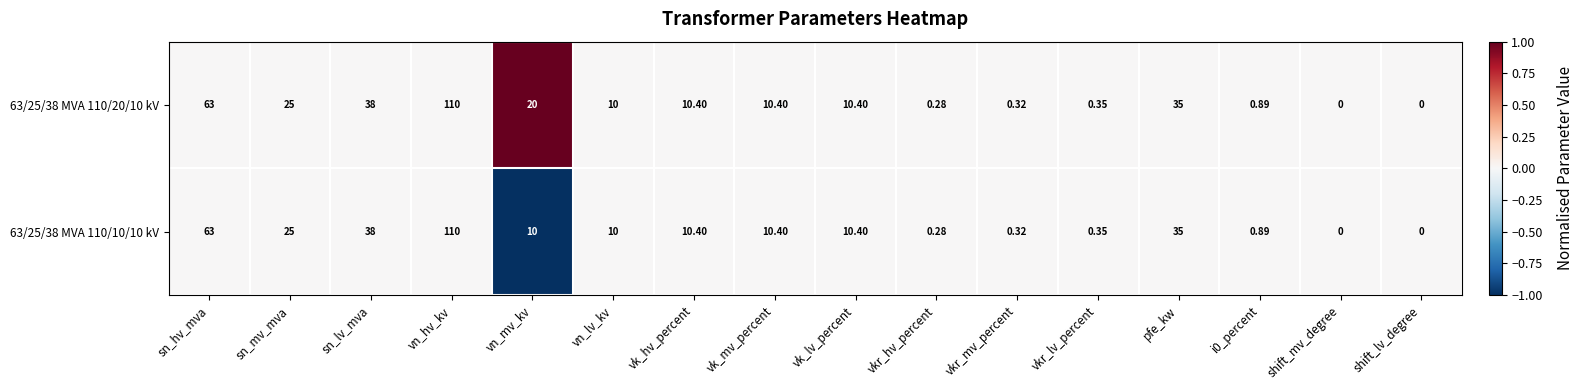

Which category has the highest value across all series?

vn_hv_kv